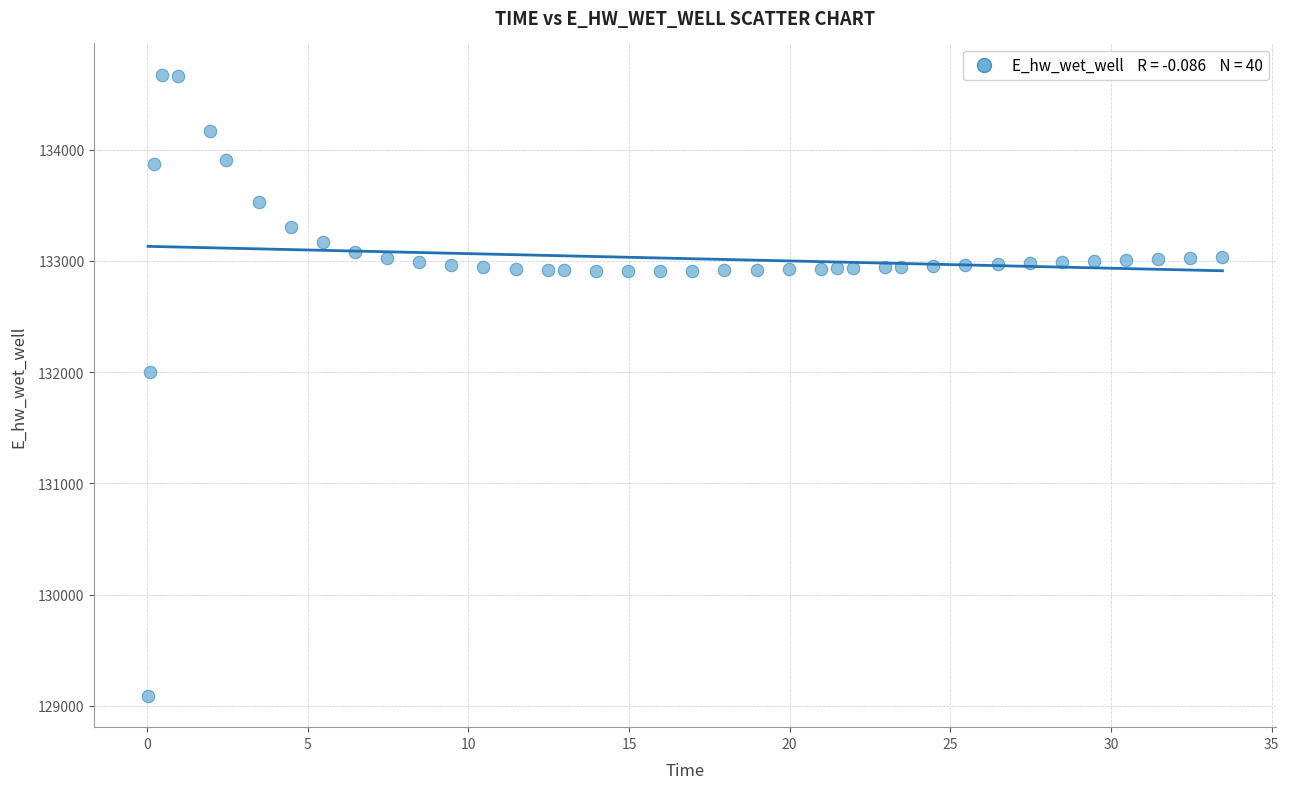

What is the range of X values (max minus min)?

33.4